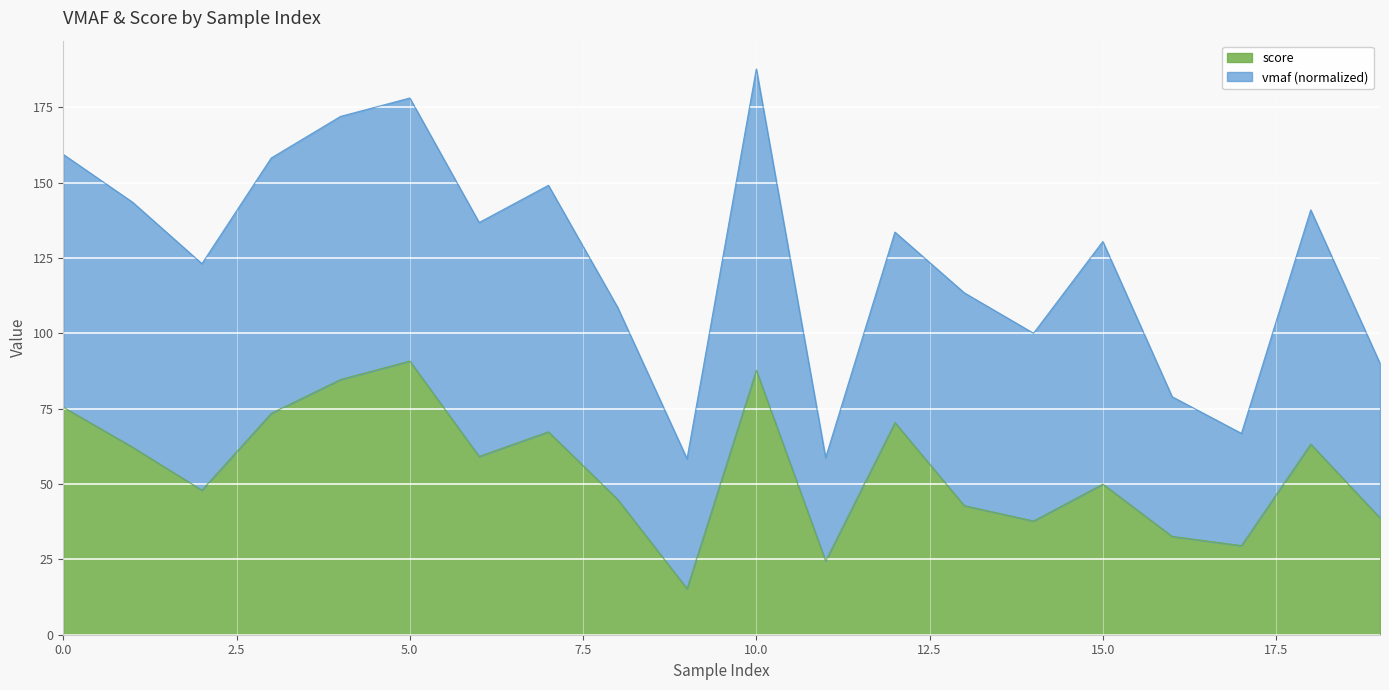

At which category is the sum across all series the highest?

10.0